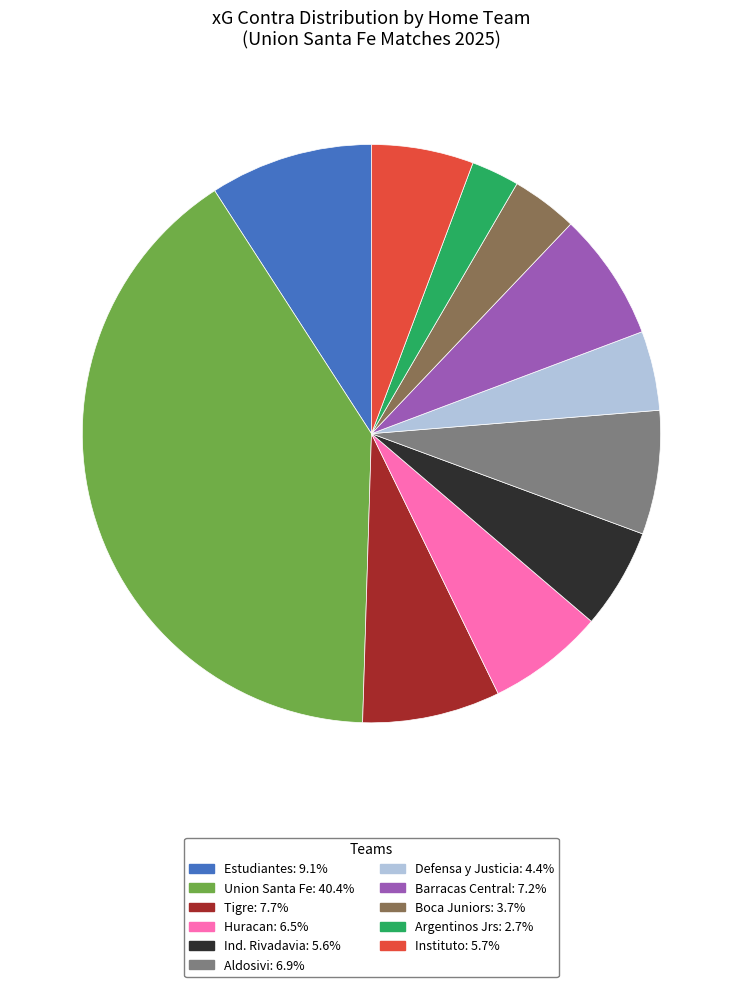

How many slices are in this pie chart?

11